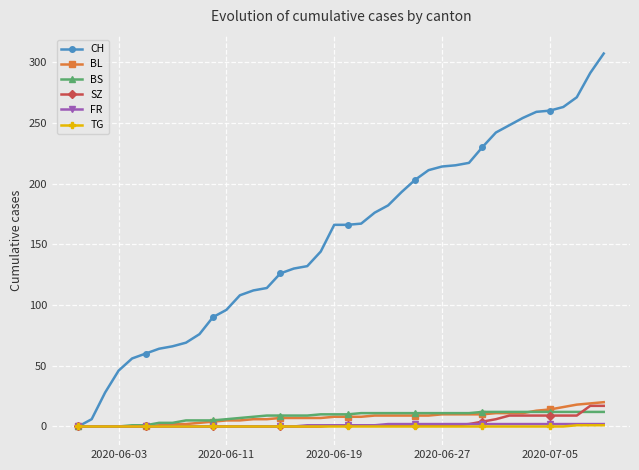

At how many categories does at least one series exceed 293?

1